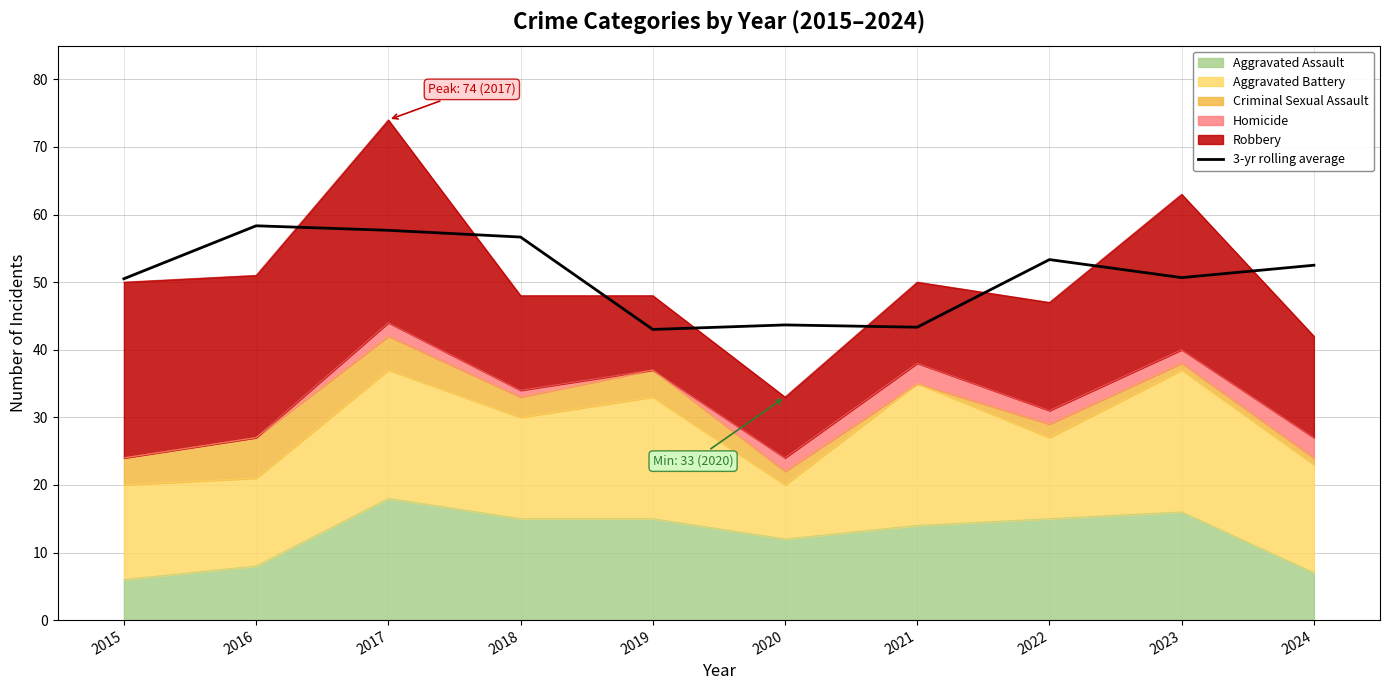

The chart shows a value of 50.5 at 2015. True or false?

True